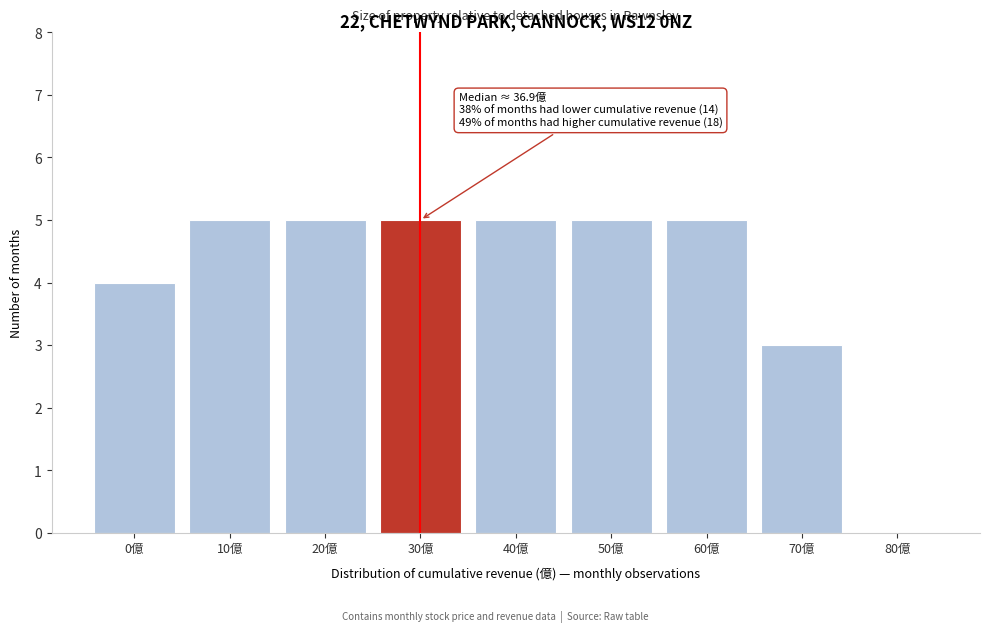

Reading left to right, list all the values displayed in this chart.

0億=4	10億=5	20億=5	30億=5	40億=5	50億=5	60億=5	70億=3	80億=0